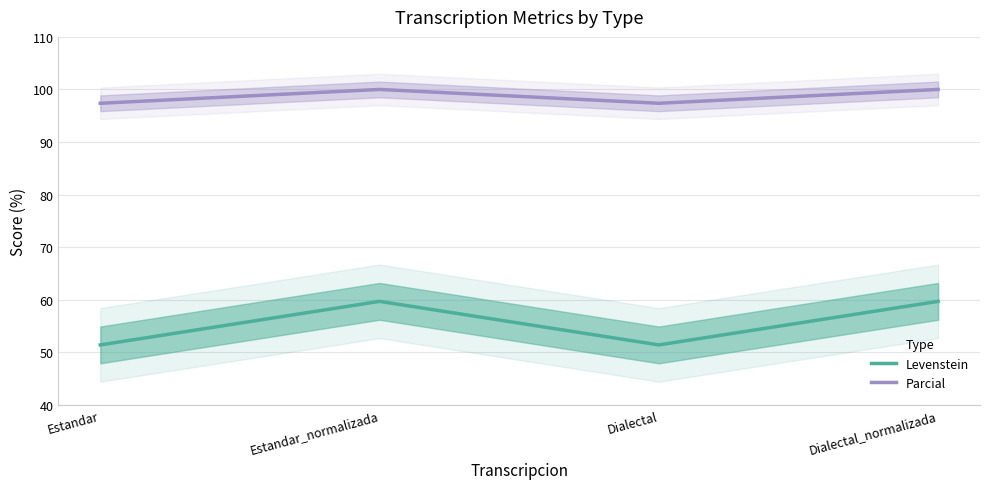

The value of Parcial at Estandar is 165.3. True or false?

False